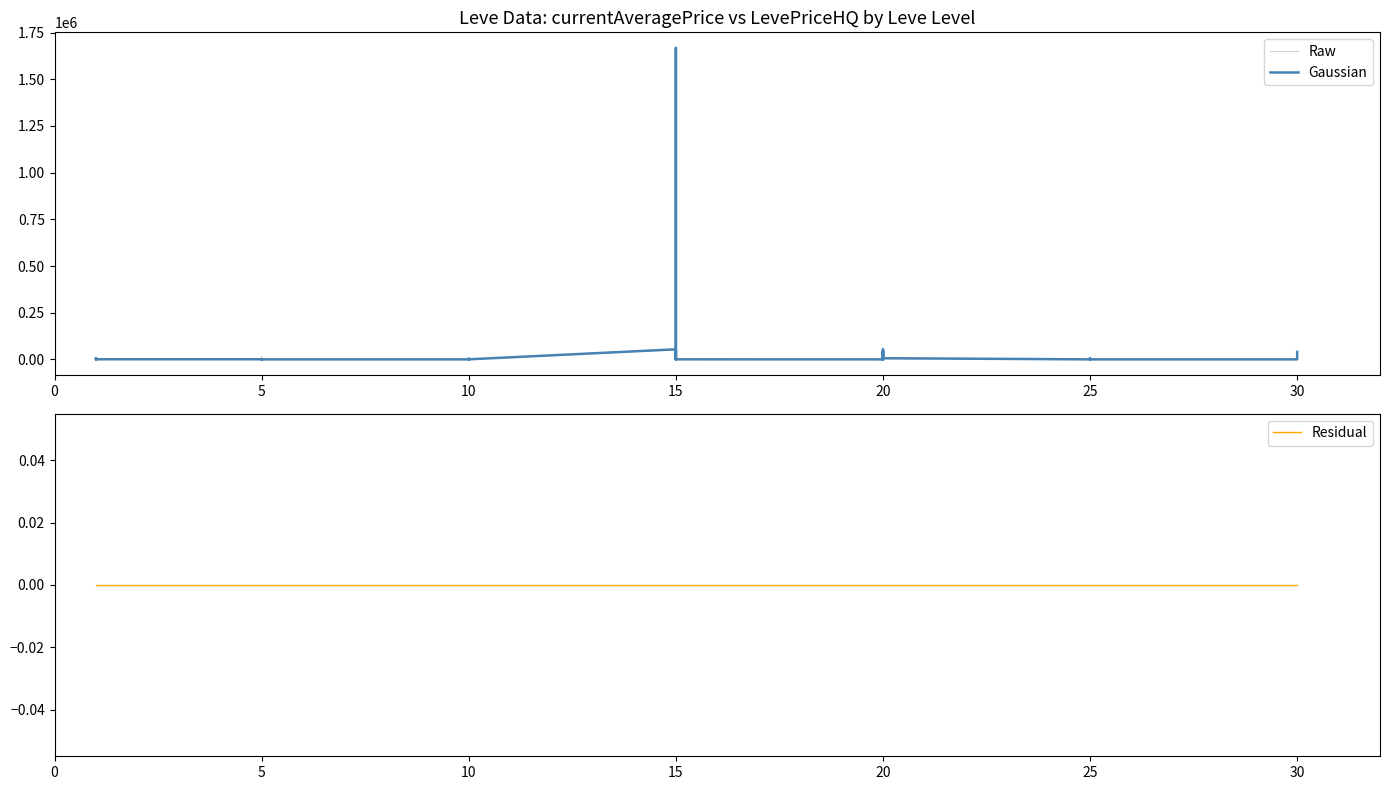

What is the difference between the second highest and minimum values in the Raw series?

51432